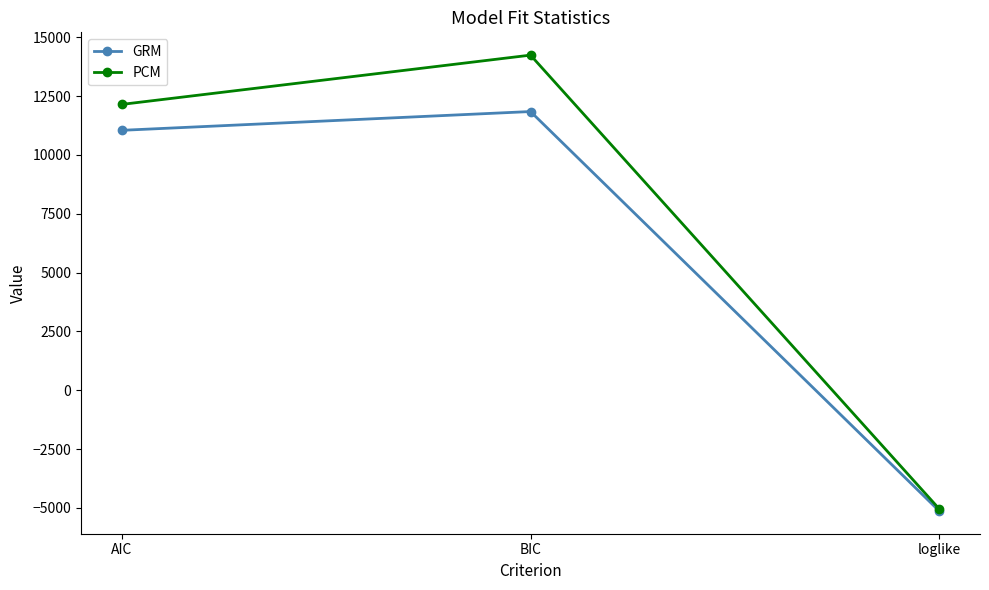

What is the label of the 1st point from the left?

AIC